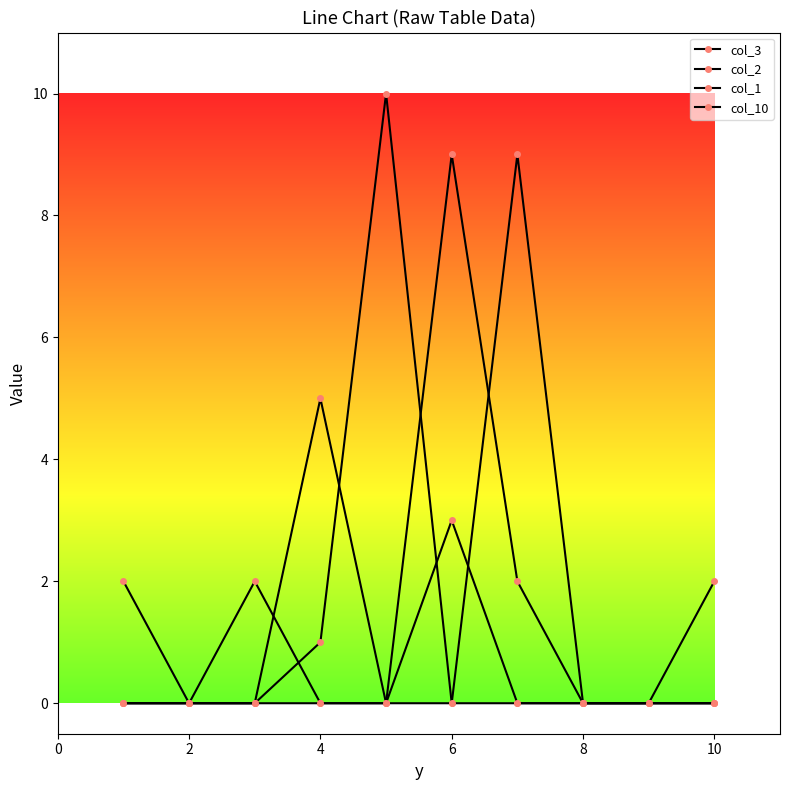

How many col_2 values are between 0 and 2?

9